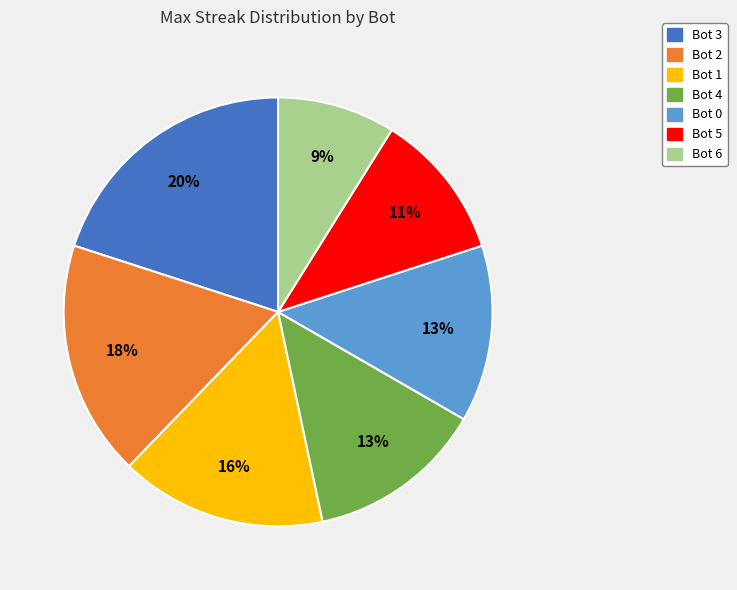

Is the sum of Bot 0 and Bot 1 greater than half?

No